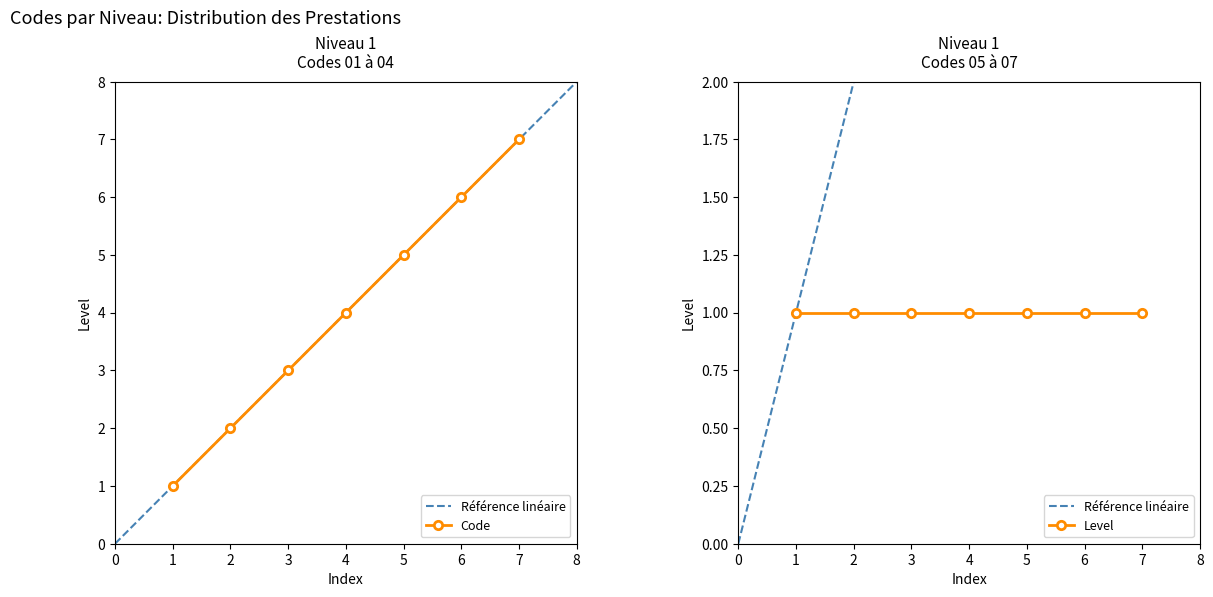

How many values are below 4?

3